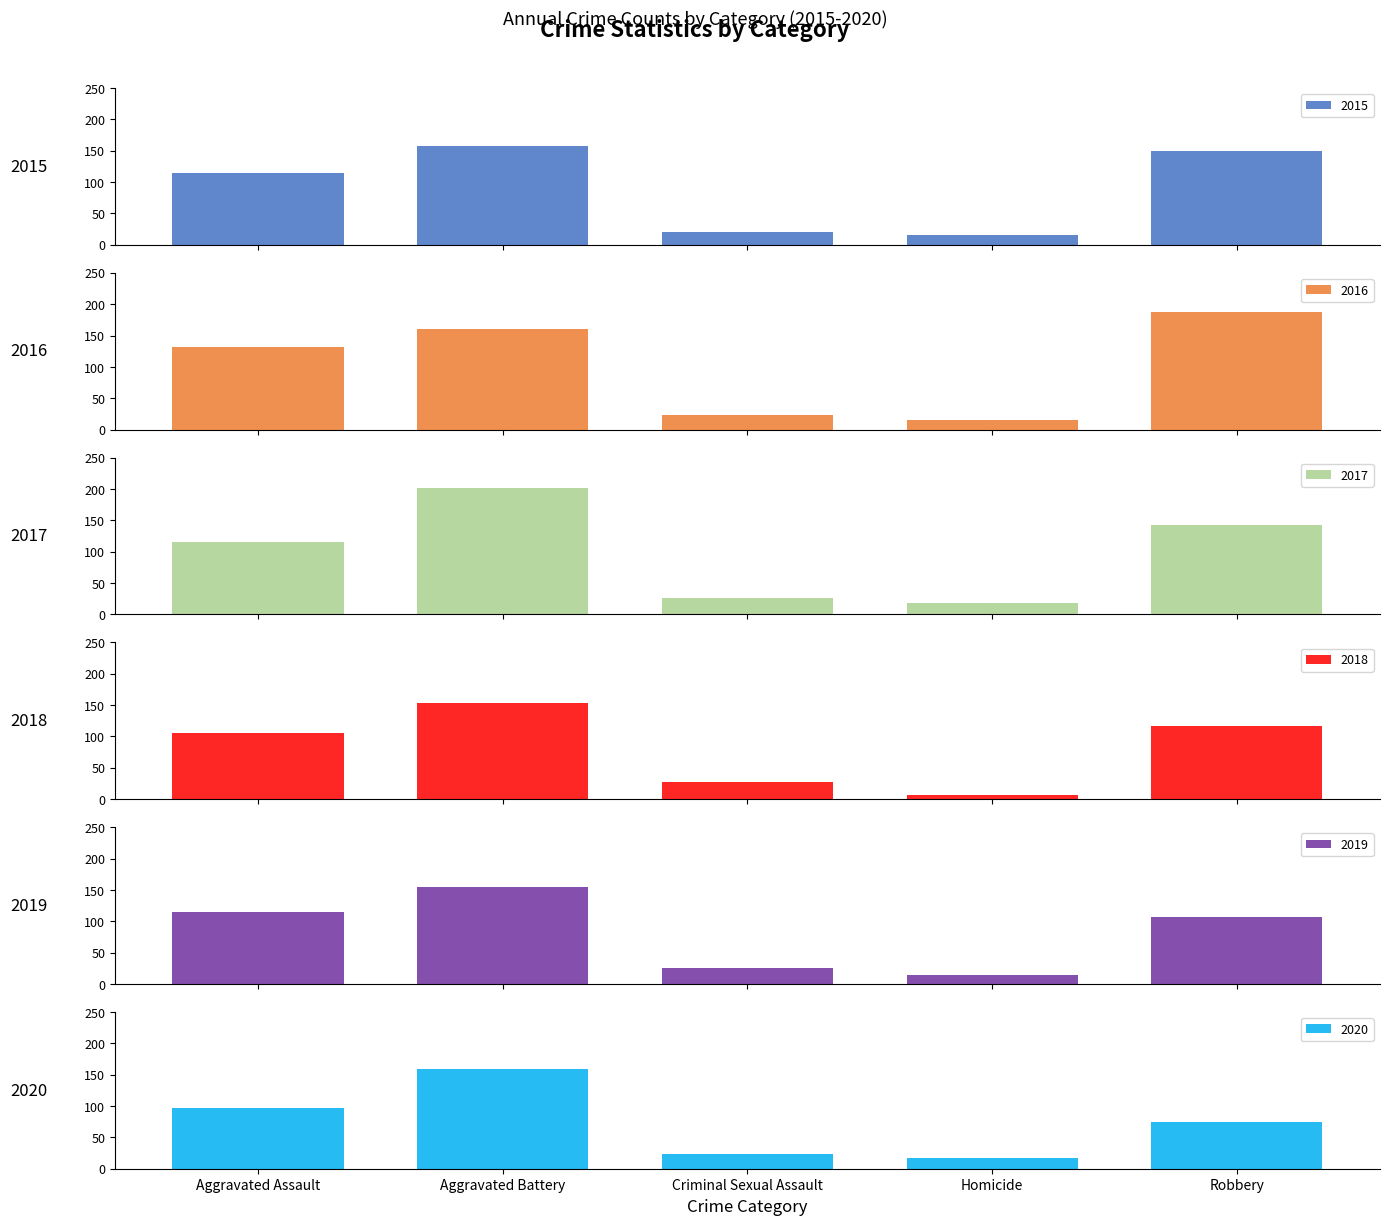

Where does the 2020 series first go above 75?

Aggravated Assault